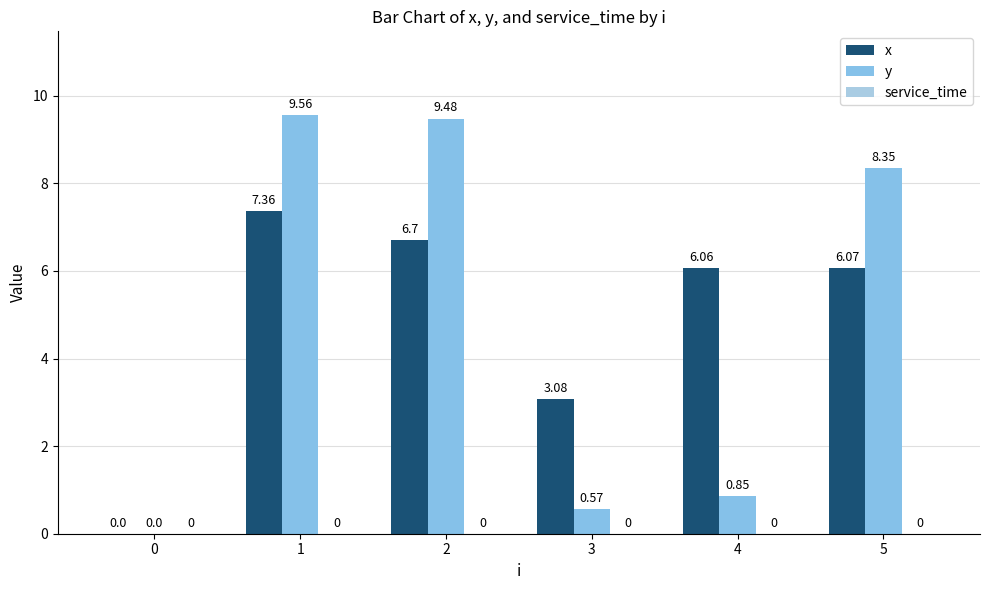

Is it true that x equals 2.1 at 4?

False